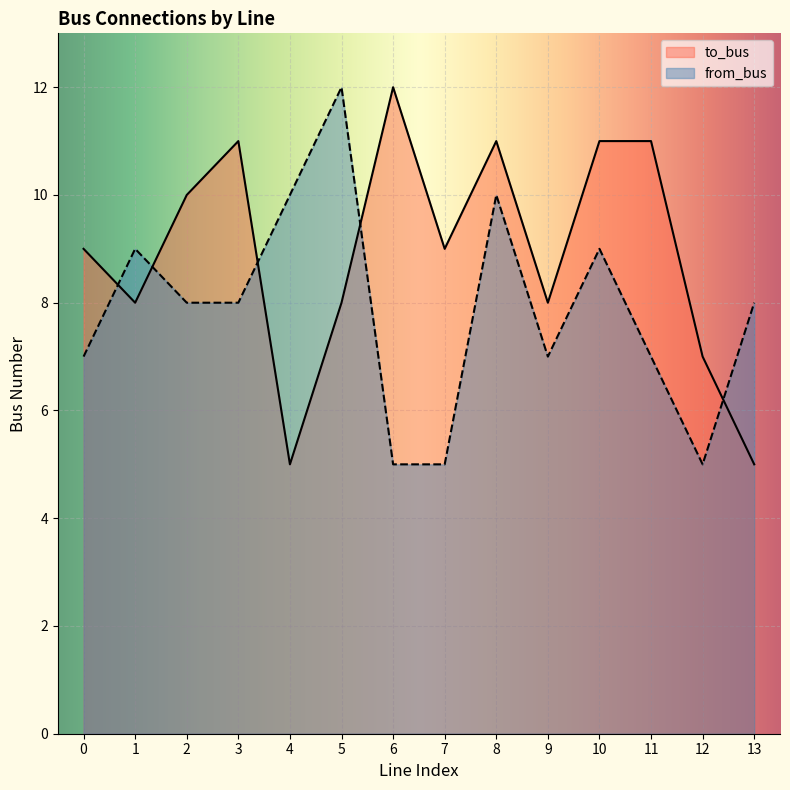

Where is to_bus nearest to the value 8?

1